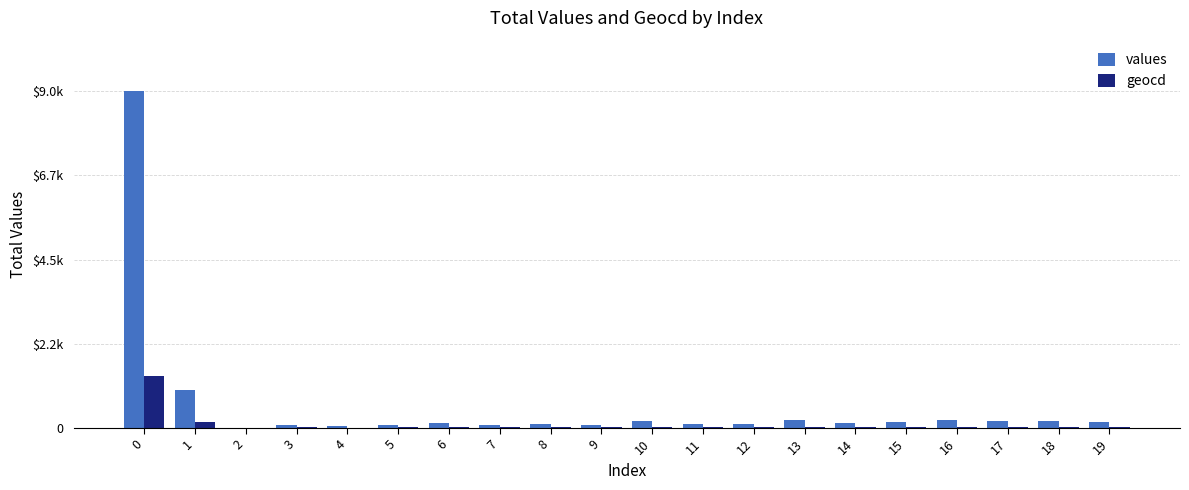

Which has a higher value, 16 or 10?

16